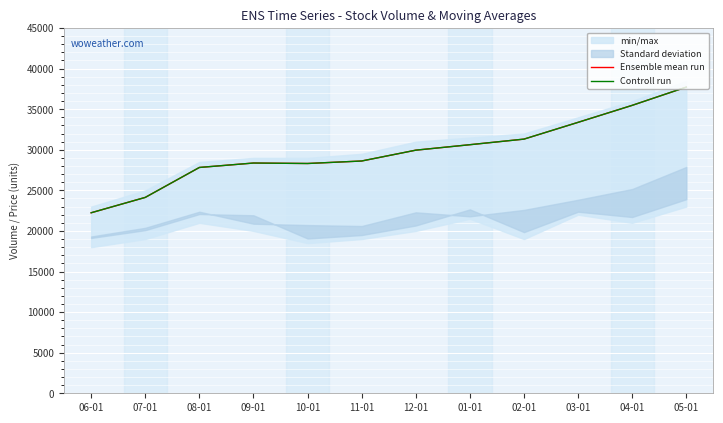

What is the difference between the Ensemble mean run values at 11-01 and 03-01?

4763.1